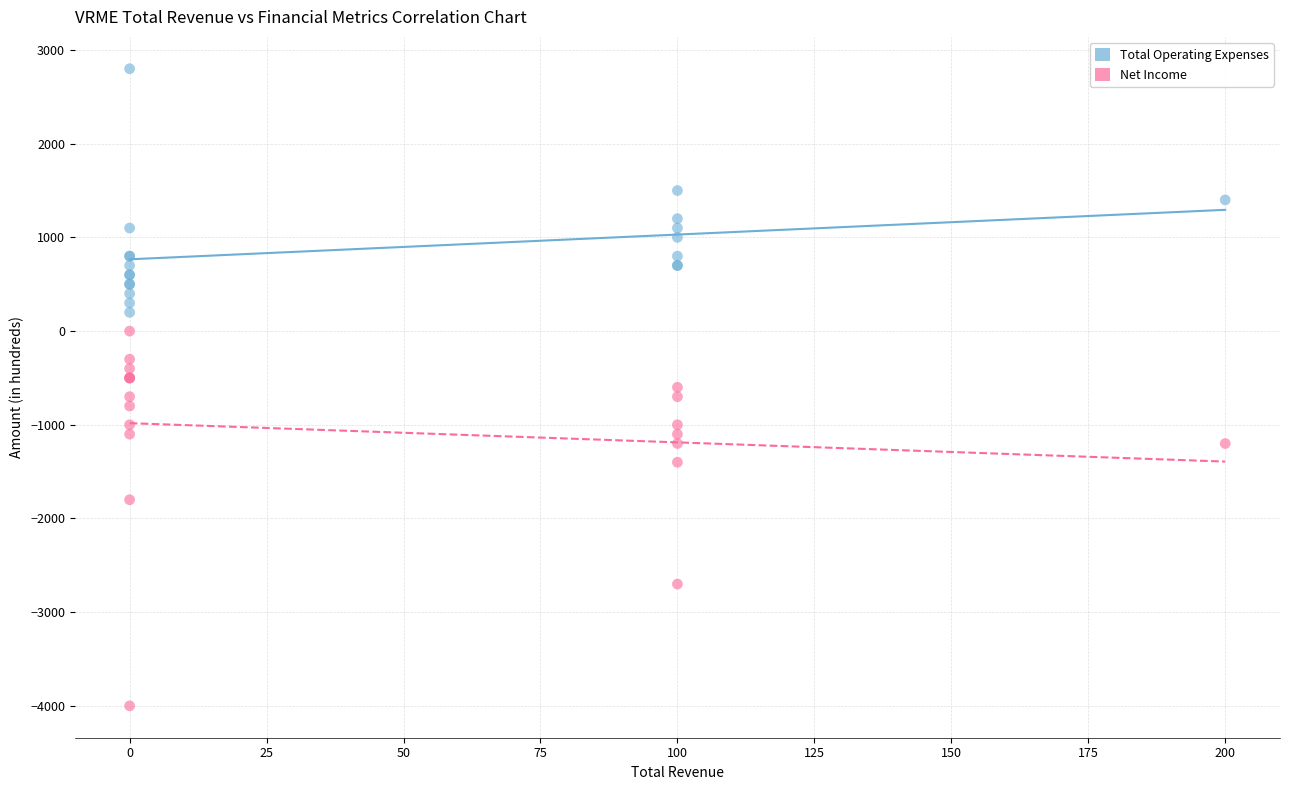

Which series contains the highest Y value?

Total Operating Expenses